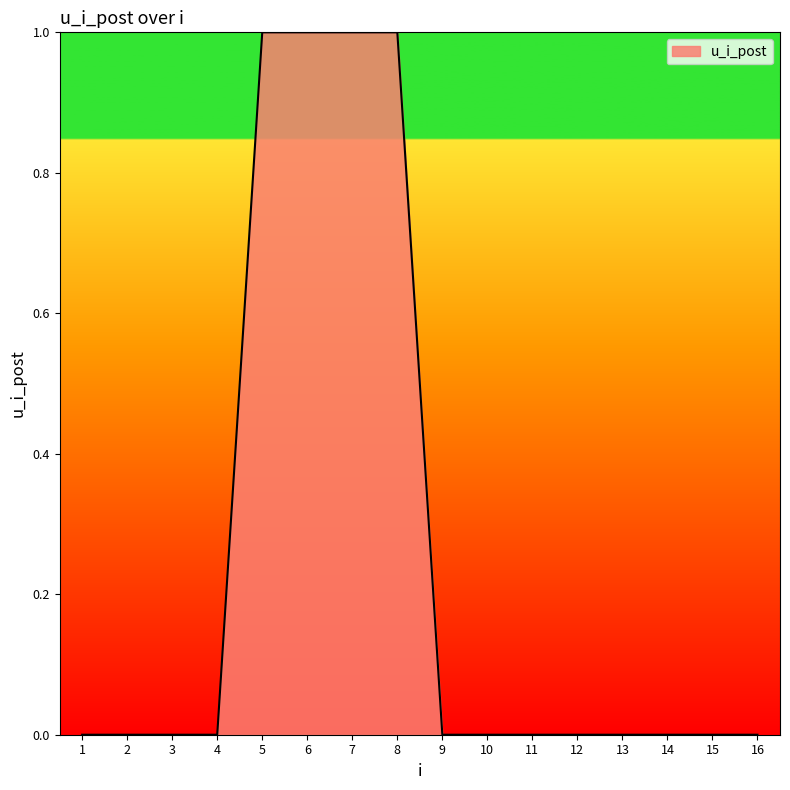

Count the values in the range 0 to 1.

16